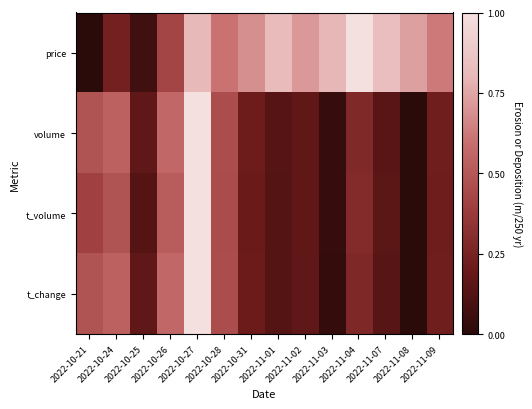

At how many categories does at least one series exceed 0?

14